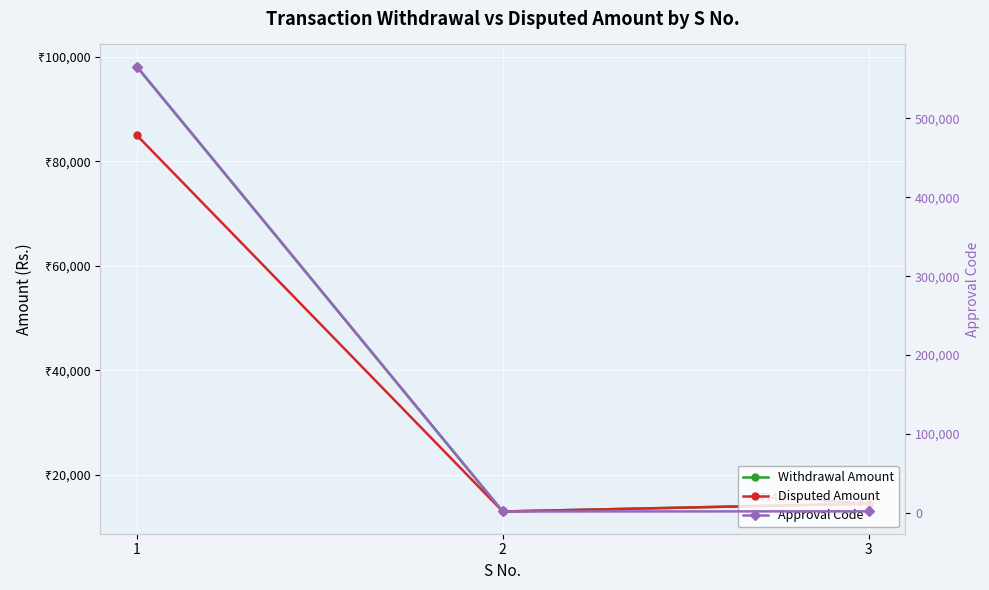

Count the number of categories in the chart.

3